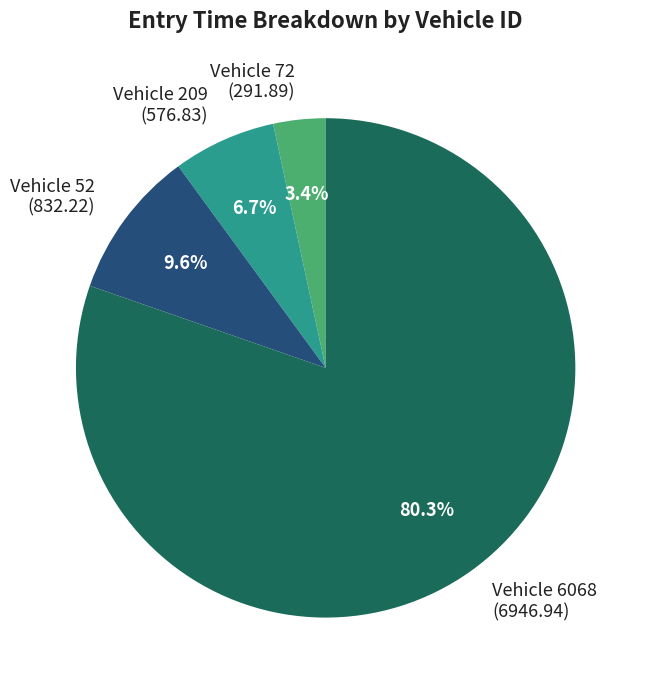

Between Vehicle 209 (576.83) and Vehicle 72 (291.89), which is larger?

Vehicle 209 (576.83)